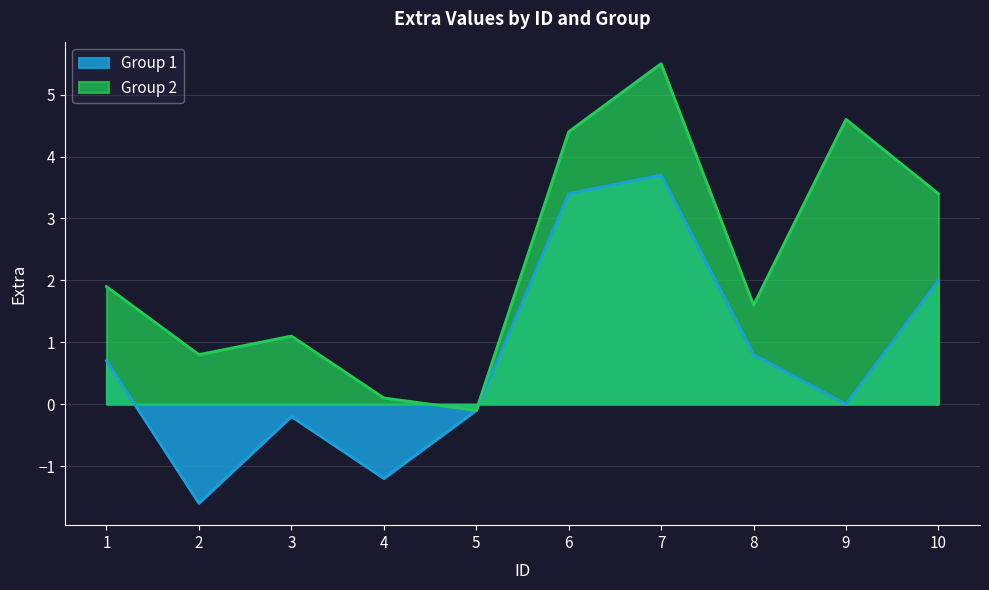

Rank the categories by Group 2 value from lowest to highest.

5, 4, 2, 3, 8, 1, 10, 6, 9, 7